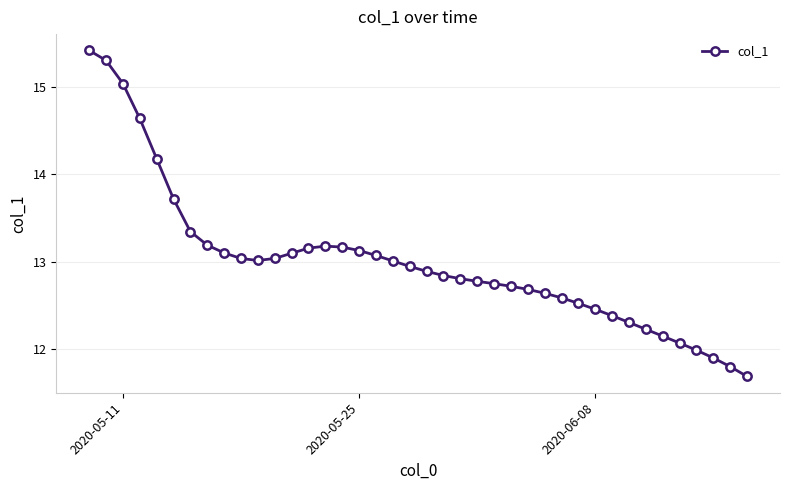

What is the difference between the maximum and minimum values?

3.7